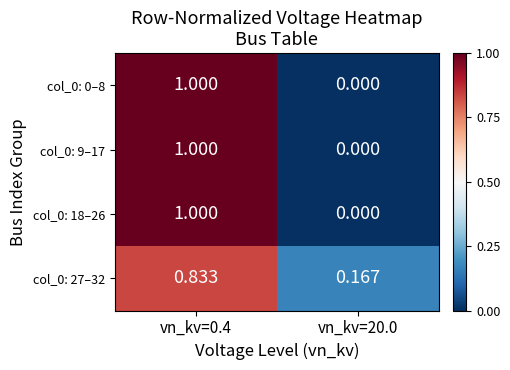

Is the value of col_0: 27–32 at vn_kv=20.0 greater than the value of col_0: 9–17 at vn_kv=0.4?

No